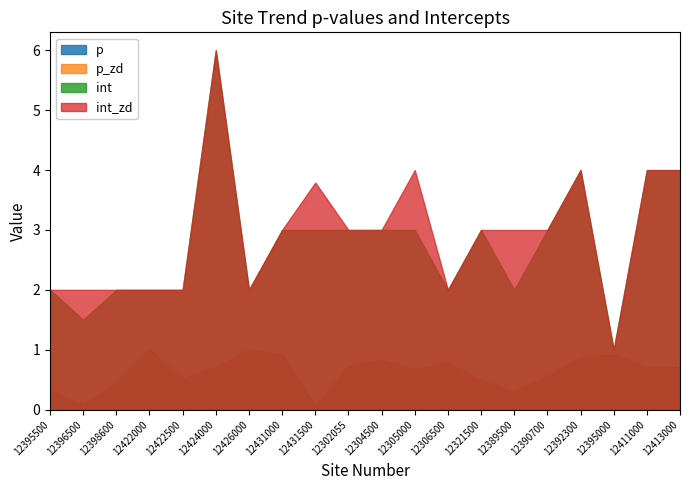

The value of p at 12395500 is 0.3. True or false?

True